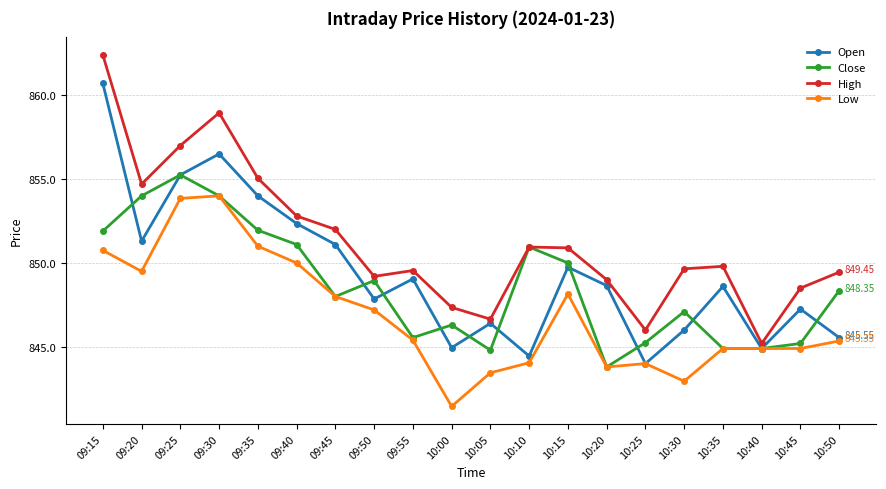

Where is Low nearest to the value 847?

09:50